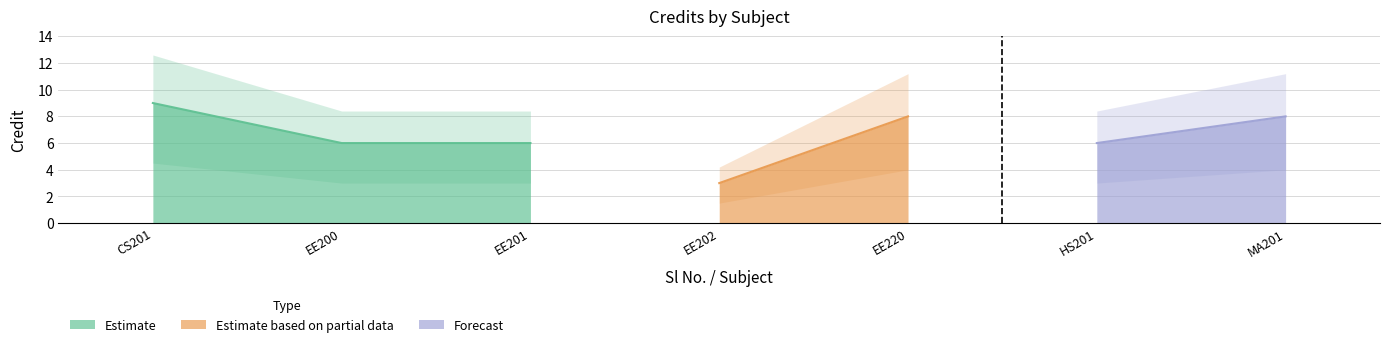

Is it true that the value at 7 is 13?

False